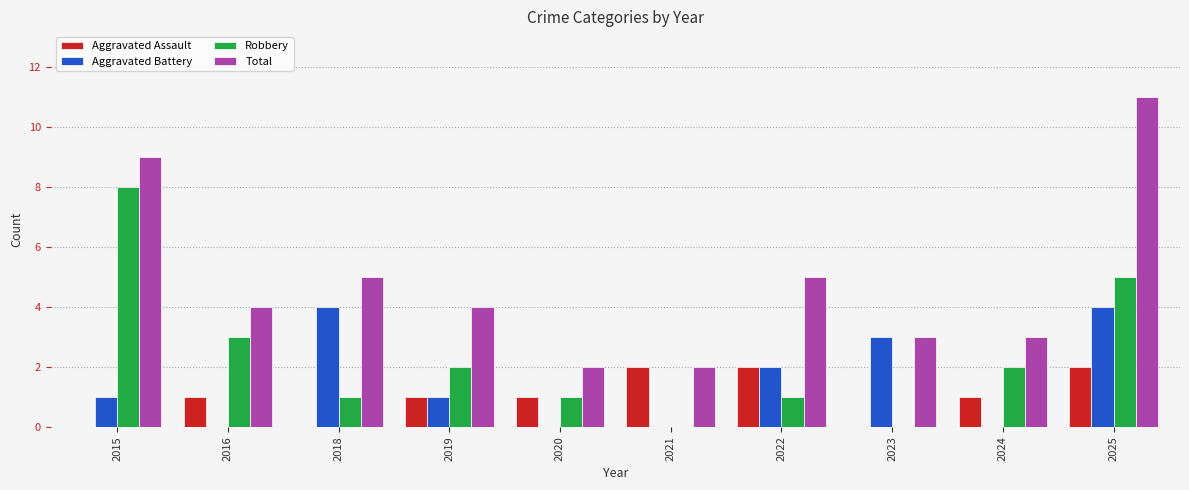

How many groups of bars are there?

10